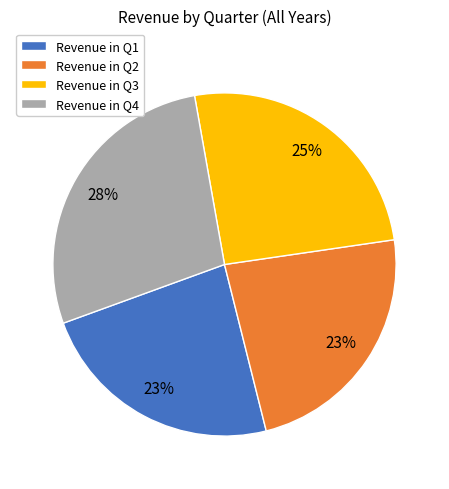

Count the number of slices in the pie.

4